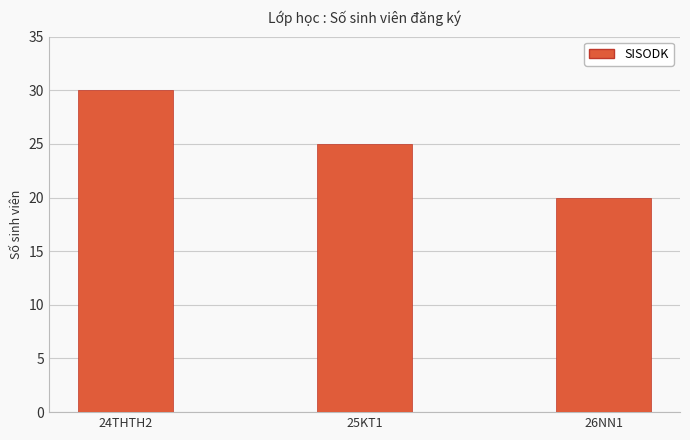

Is it true that the value at 24THTH2 is 30?

True